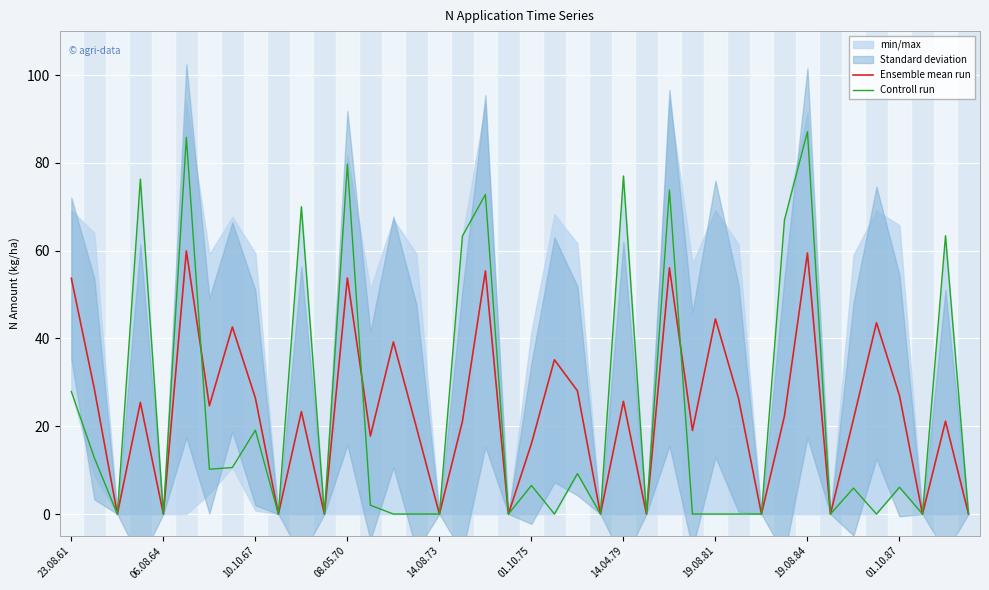

The value of Ensemble mean run at 01.10.87 is -22.0. True or false?

False